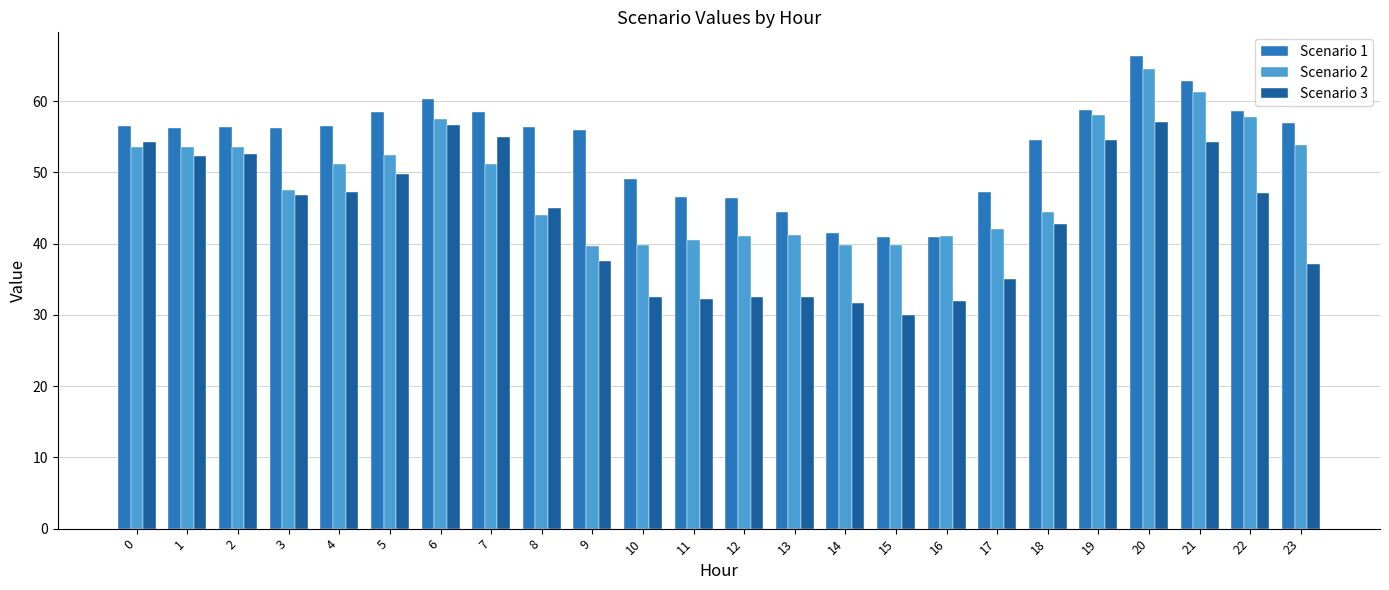

How many series are shown in this chart?

3